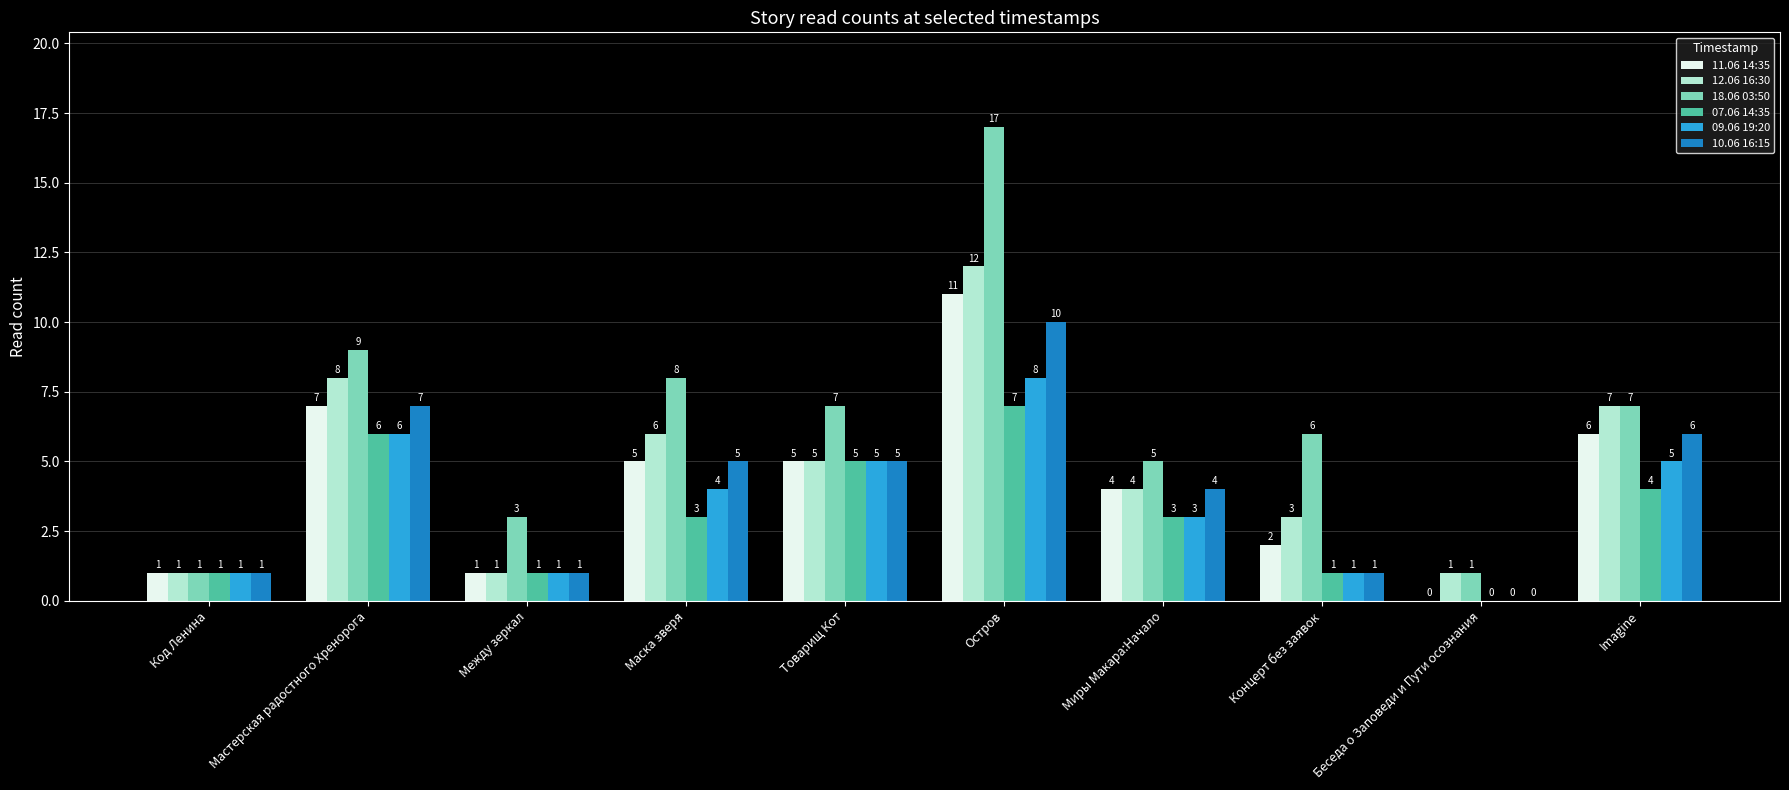

What is the sum of all 12.06 16:30 values?

48